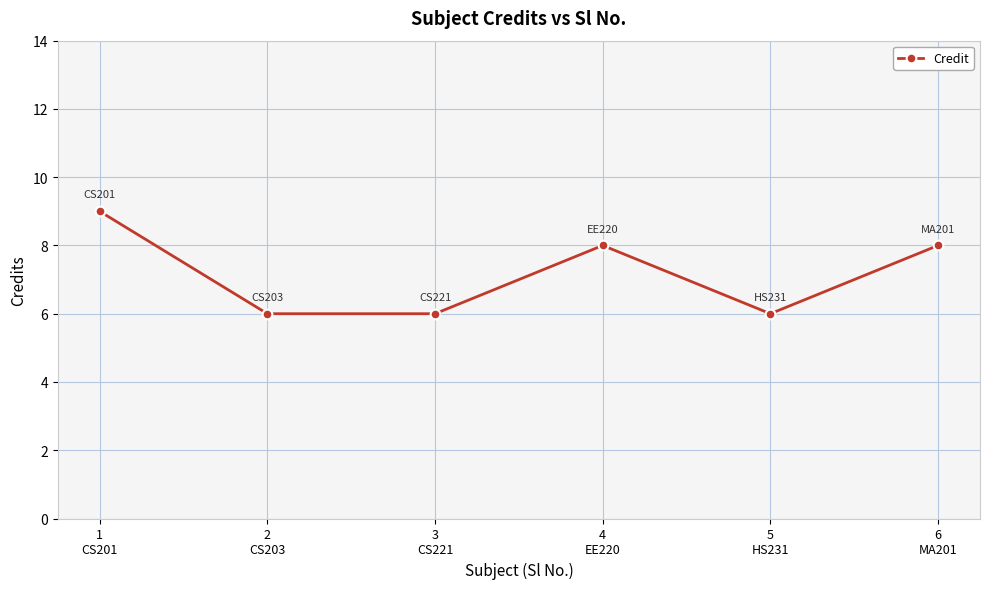

The chart shows a value of 9 at 1
CS201. True or false?

True